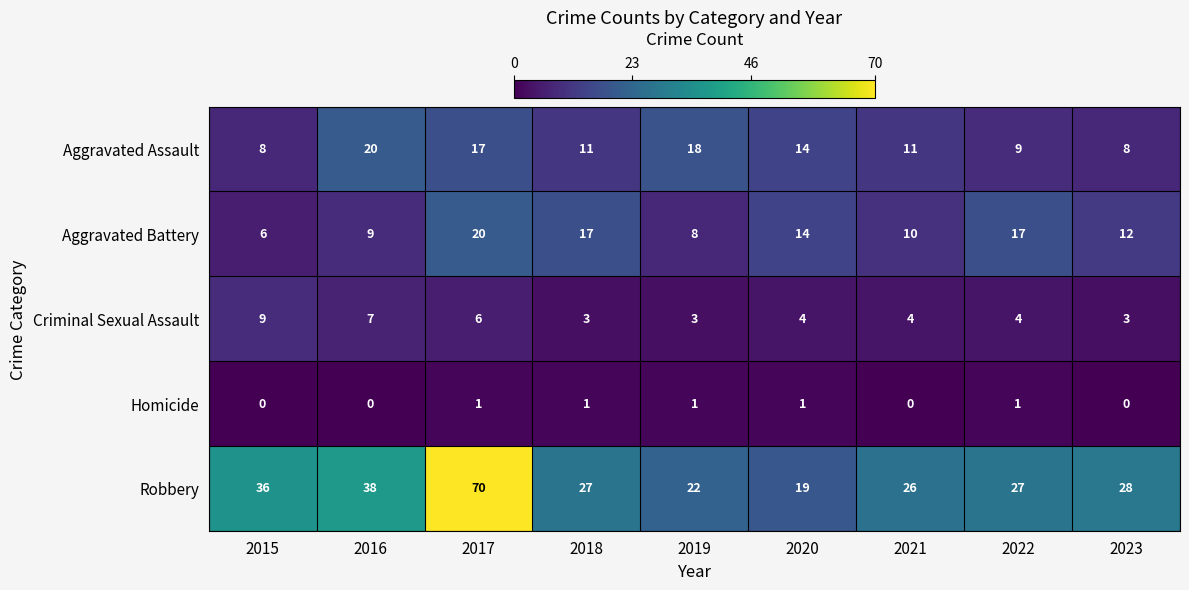

What is the greatest value displayed?

70